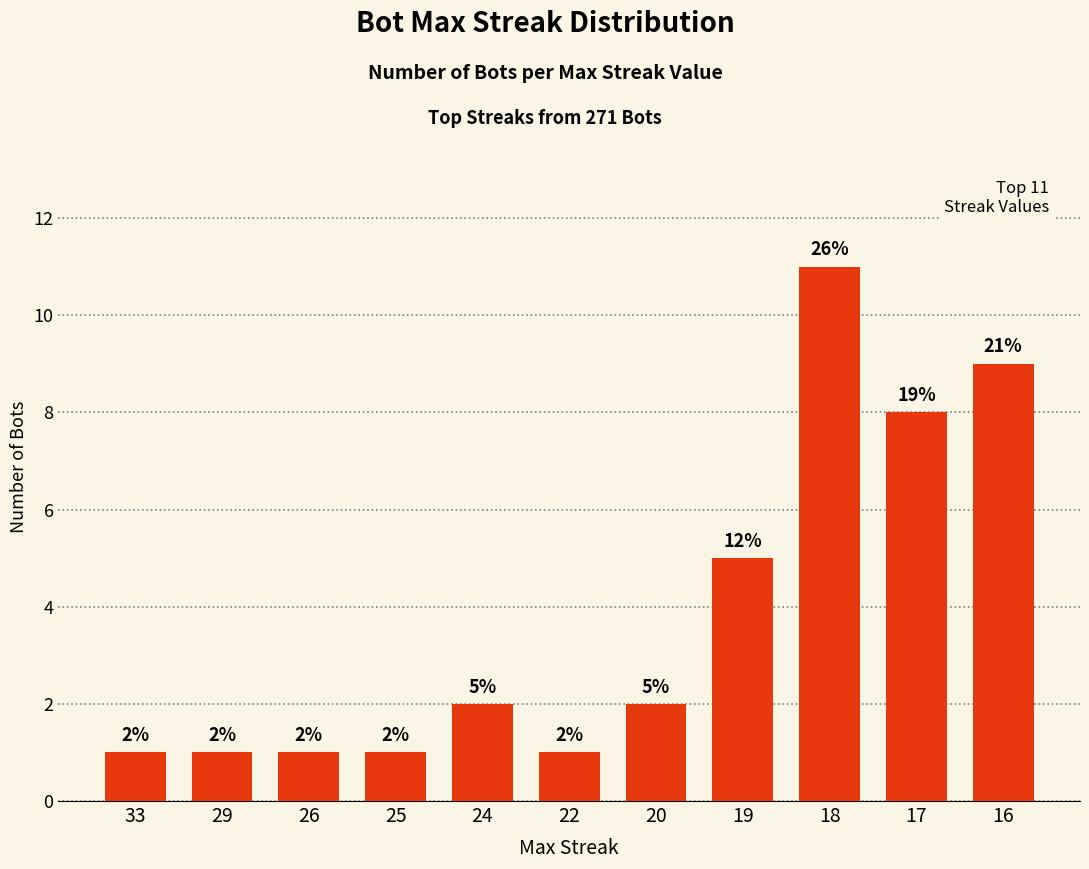

Is it true that the value at 22 is 2?

False